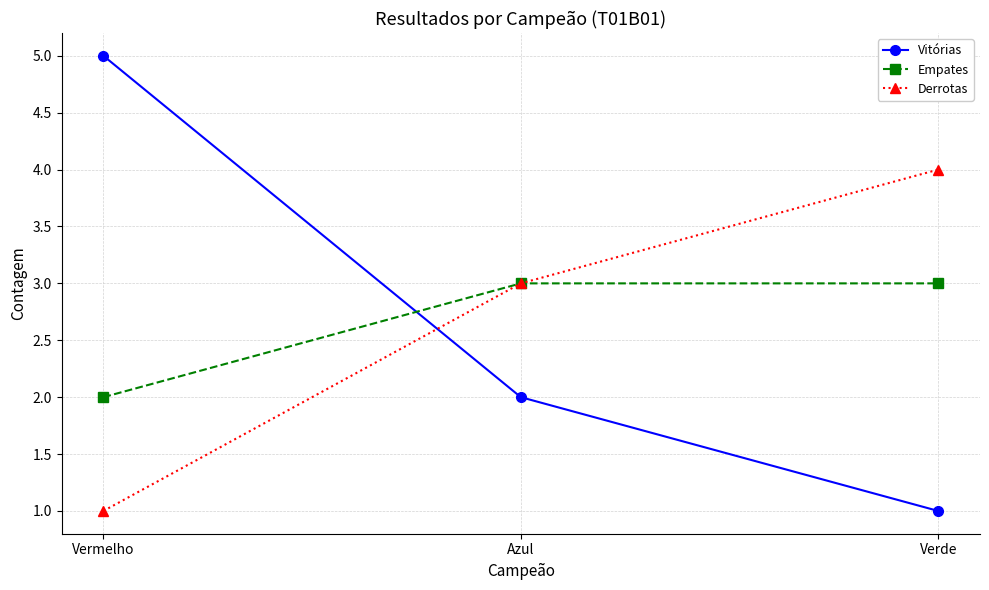

What are all the series names shown in the legend?

Vitórias, Empates, Derrotas